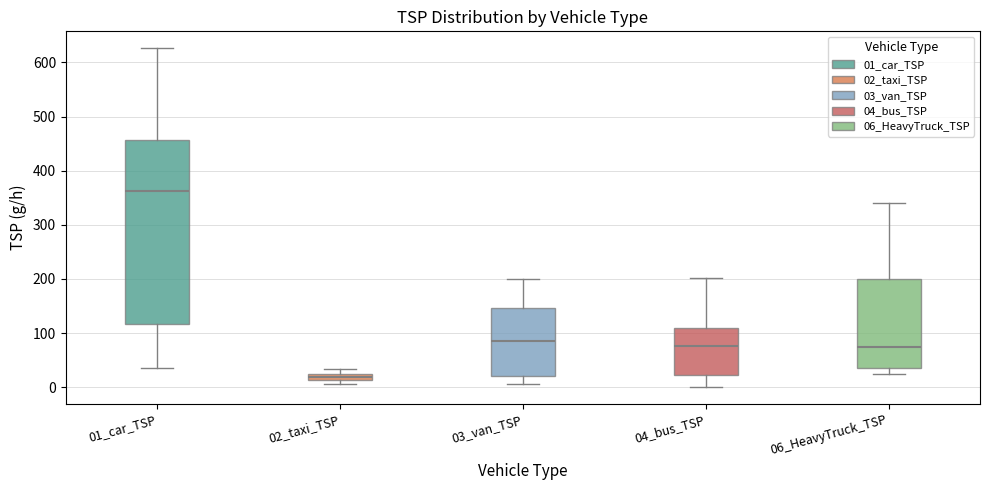

Which box's median line is the highest?

01_car_TSP